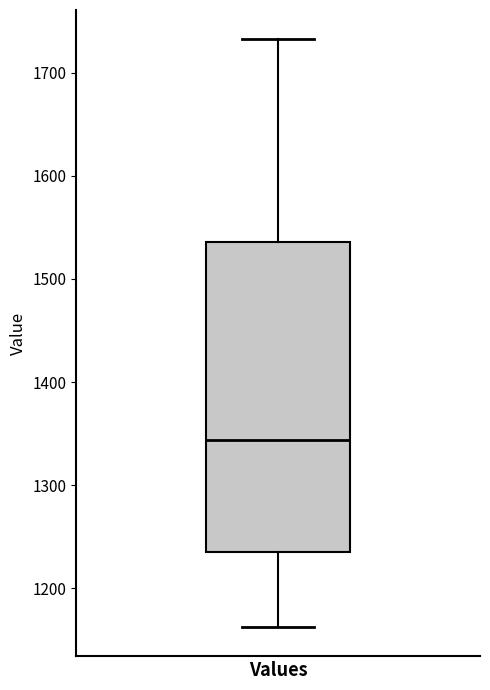

Transcribe this box plot: give where the median line is, the range the box spans, and where the two whiskers end, as read against the y-axis. The values are not printed on the chart, so give them approximately, as read against the axis.

median 1340, box 1230 to 1540, whiskers 1160 to 1730